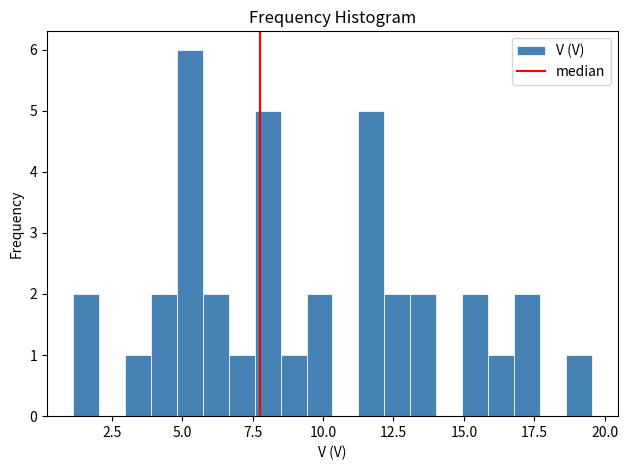

Read against the x-axis, roughly where is the centre of the tallest bar?

5.5